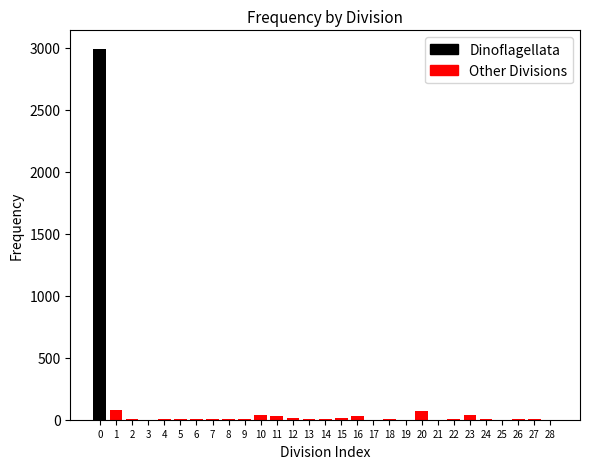

True or false: the data shows 1 at Metamonada.

False